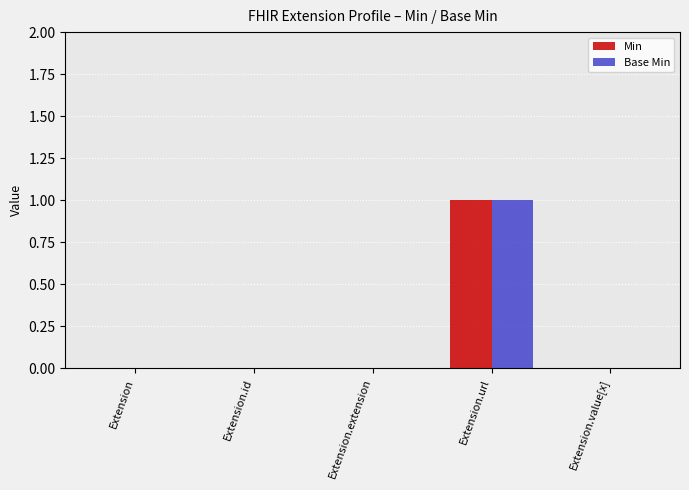

Count the number of data series in this chart.

2